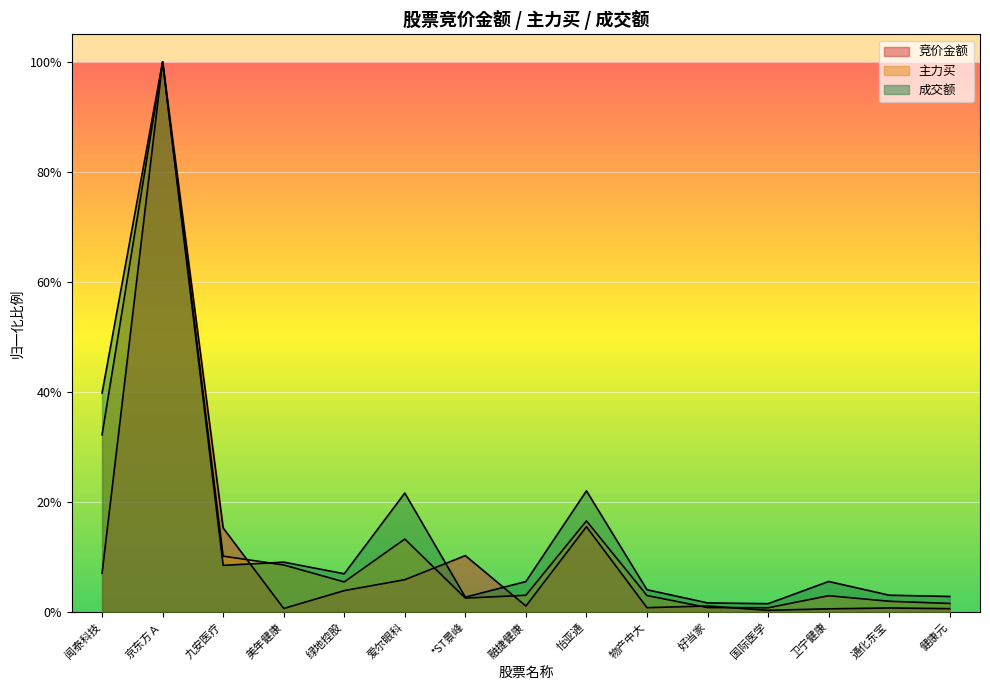

At which label is 竞价金额 closest to 0?

国际医学